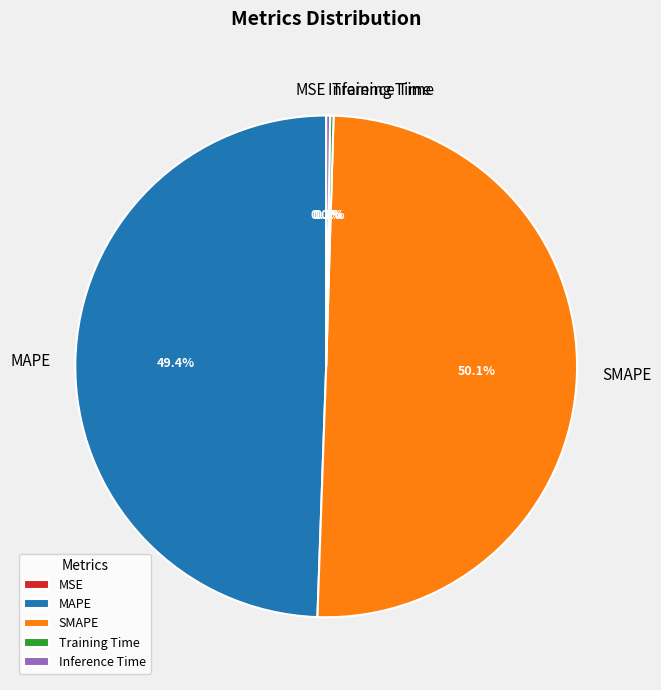

Is it true that MAPE is 49% of the pie?

True